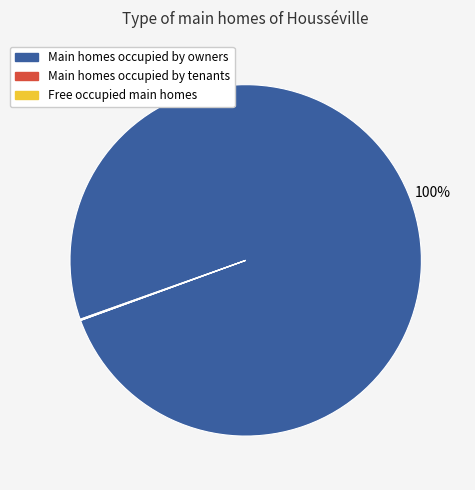

Does any single category account for the majority?

Yes